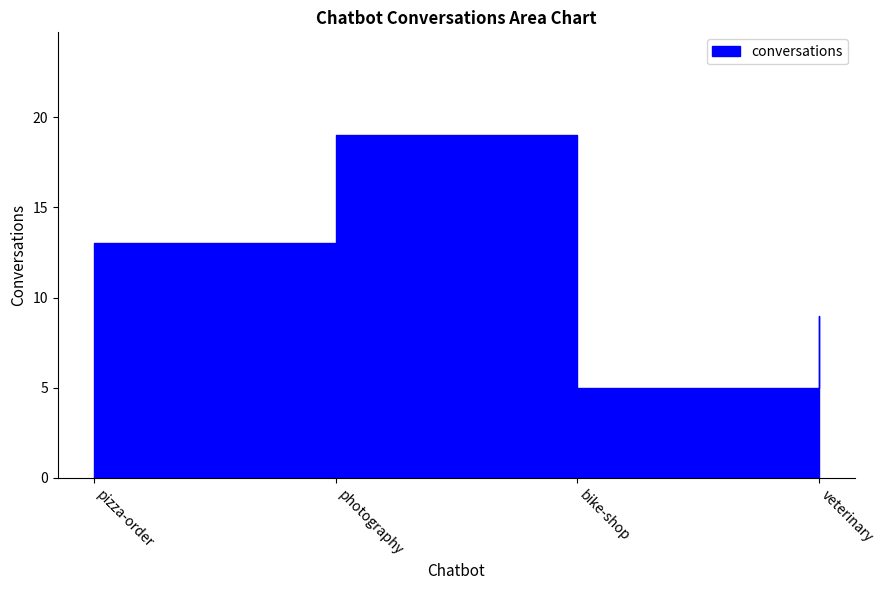

Between pizza-order and photography, which is larger?

photography